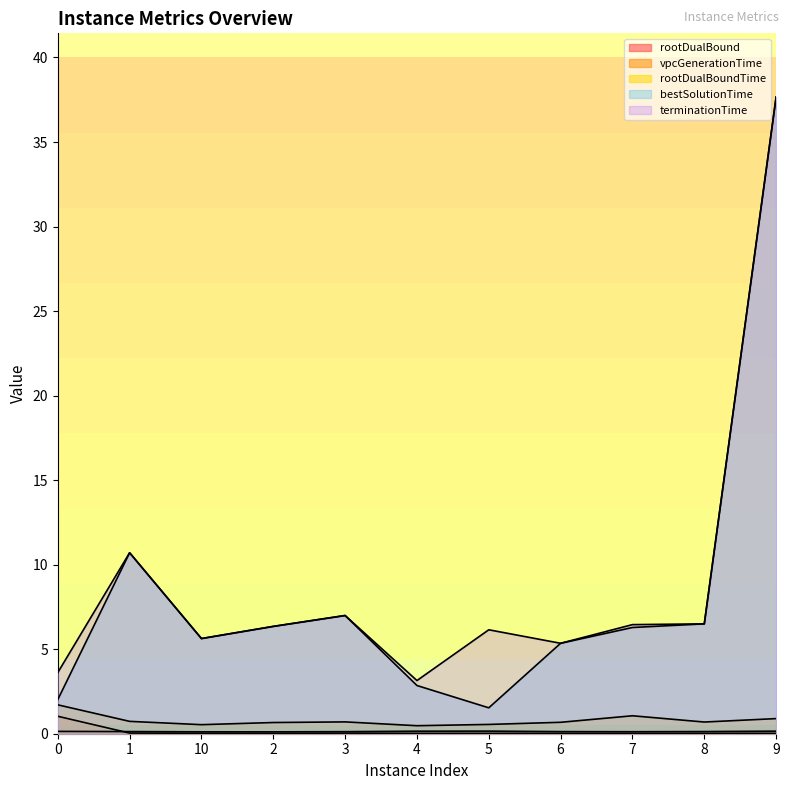

In bestSolutionTime, how many points are lower than both neighbors (excluding endpoints)?

2